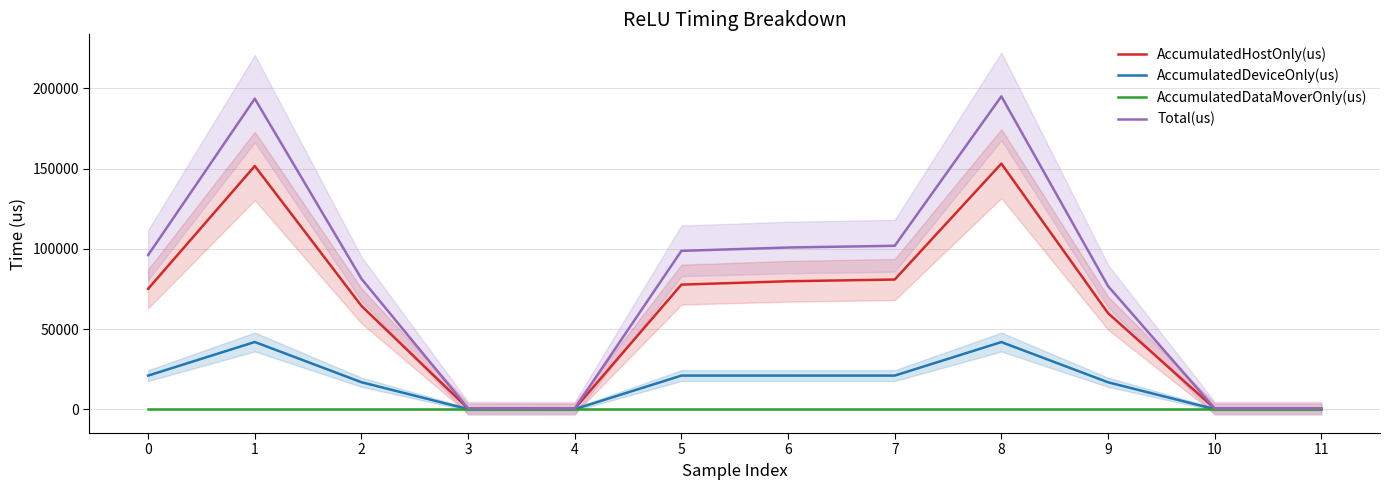

What are all the series names shown in the legend?

AccumulatedHostOnly(us), AccumulatedDeviceOnly(us), AccumulatedDataMoverOnly(us), Total(us)